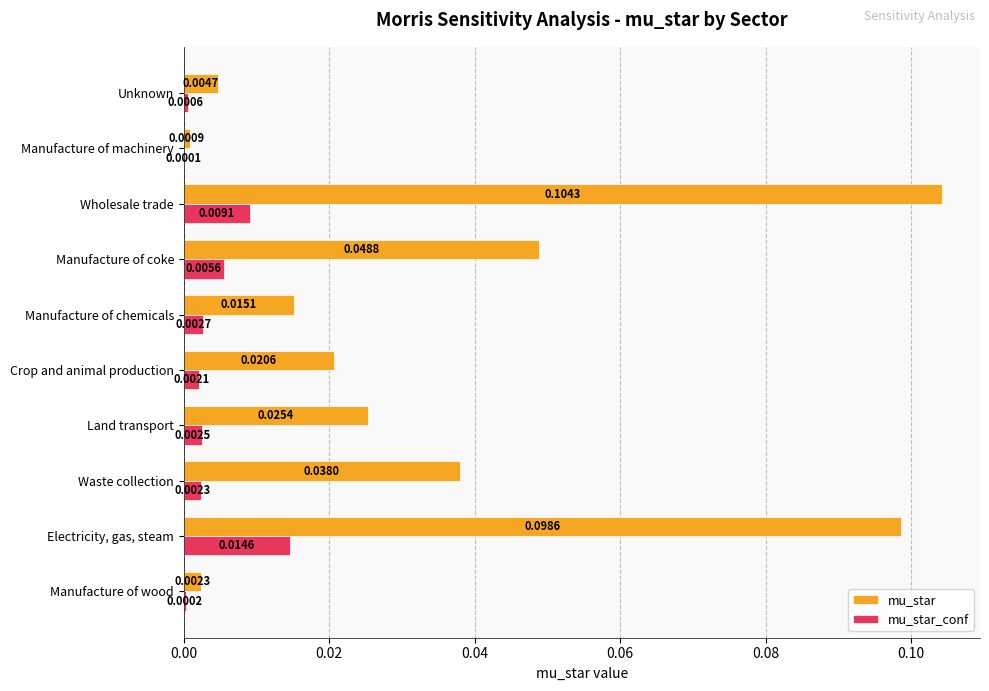

Which series has the largest total across all categories?

mu_star